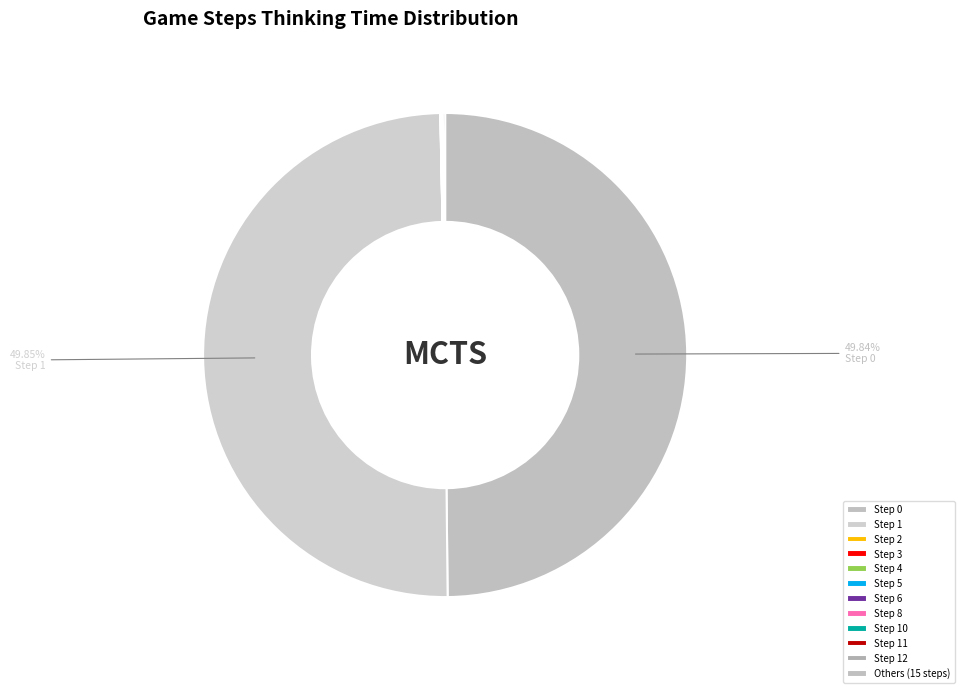

Rank the categories by value from highest to lowest.

Step 1, Step 0, Step 3, Step 4, Step 2, Step 5, Step 6, Step 8, Step 10, Step 11, Step 12, Step 16, Step 17, Step 19, Step 21, Step 23, Step 28, Step 29, Step 30, Step 32, Step 7, Step 9, Step 13, Step 14, Step 15, Step 18, Step 20, Step 22, Step 24, Step 25, Step 26, Step 27, Step 31, Step 33, Step 34